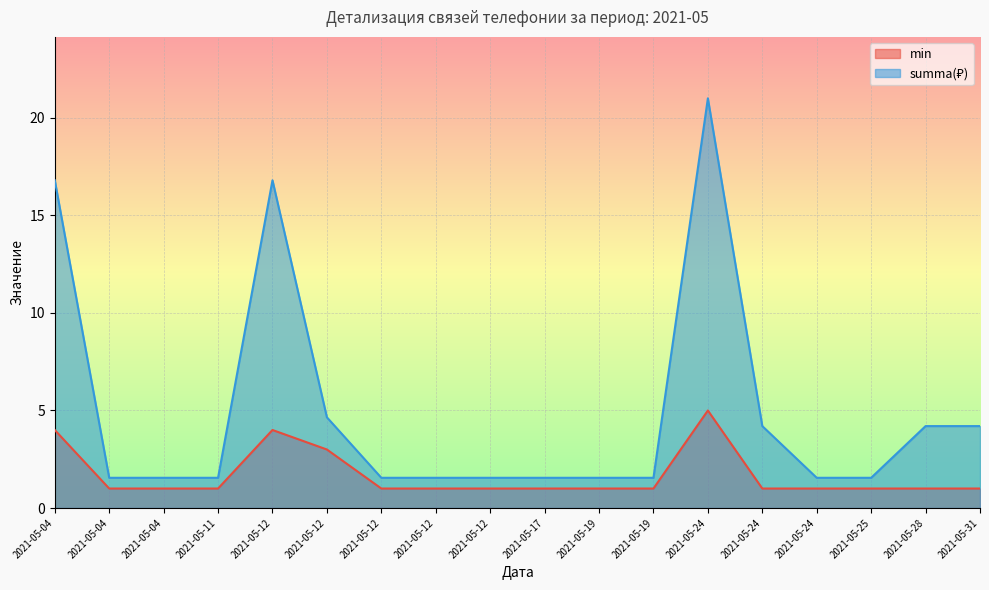

What is the value of the summa point at the 7th from the left?

16.8